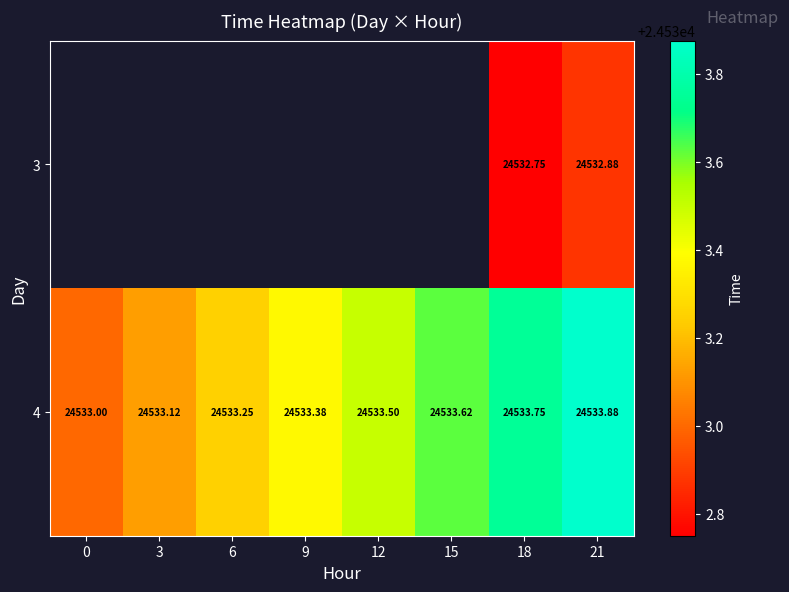

Which label corresponds to the smallest value in the chart?

18